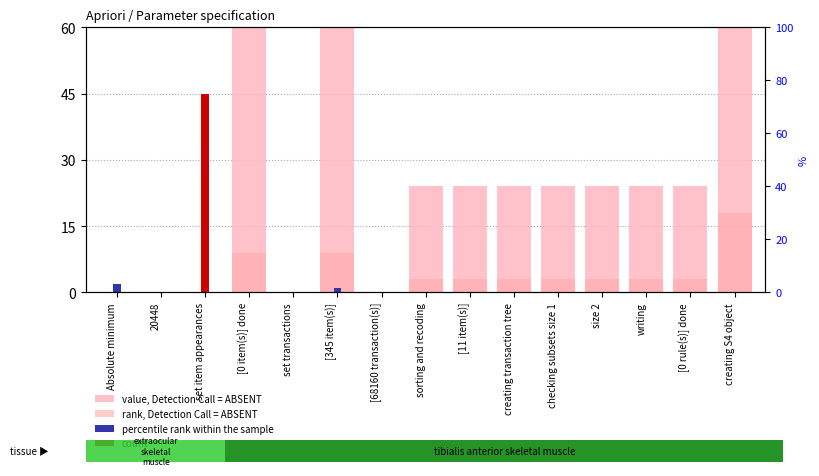

The value of percentile rank within the sample at creating S4 object is 0. True or false?

True